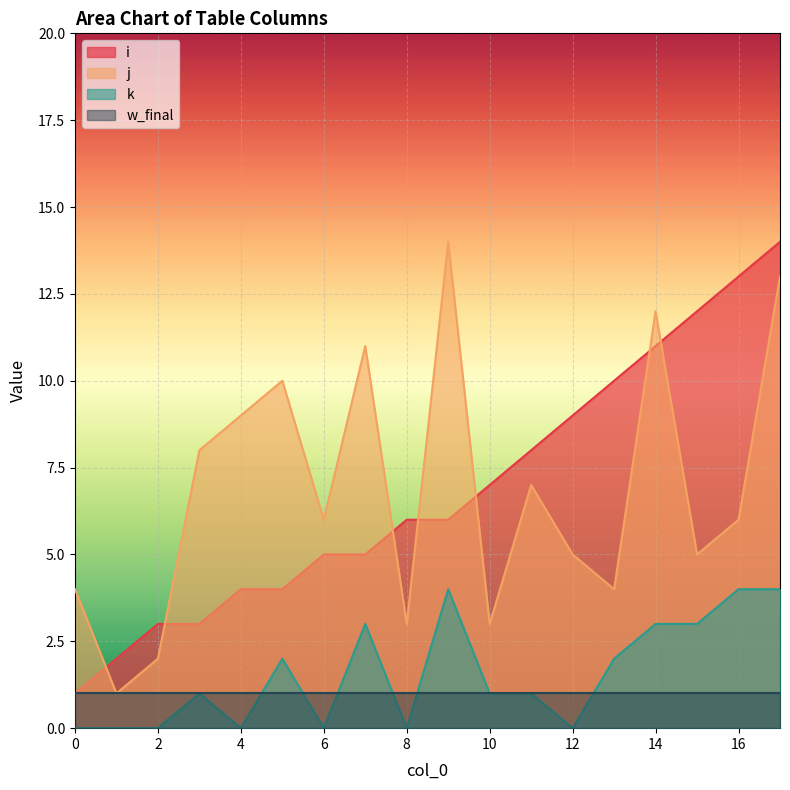

At 8, list the series in order from smallest to largest.

k, w_final, j, i